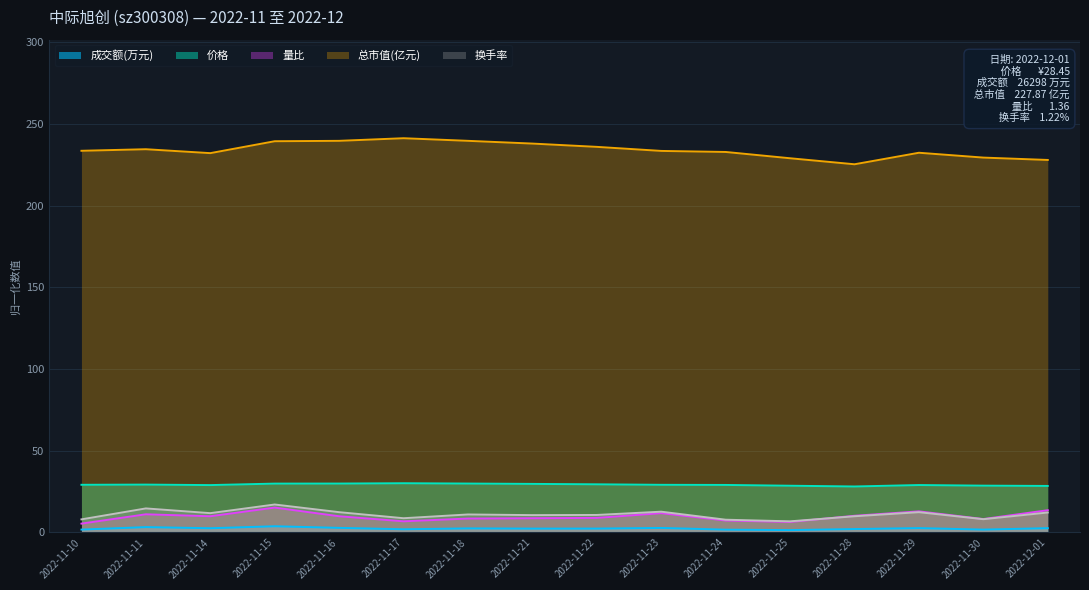

What is the difference between the 量比 values at 2022-11-25 and 2022-11-29?

6.5